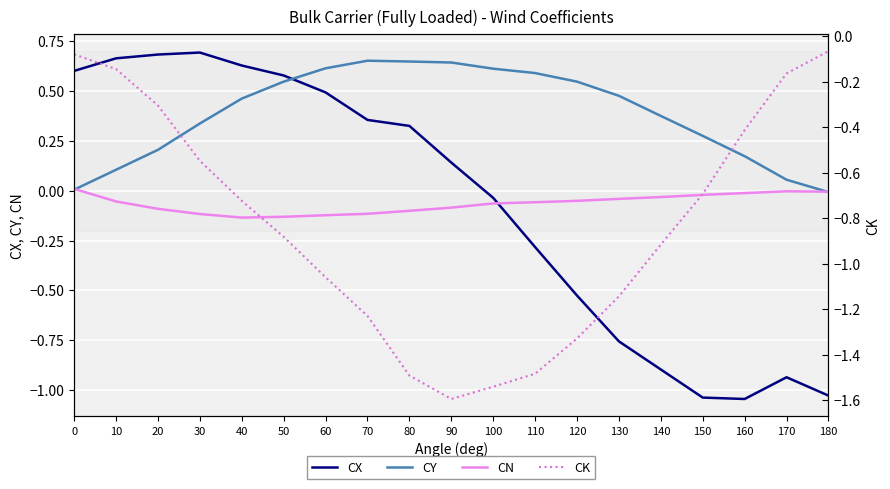

Which category has the lowest value across all series?

90